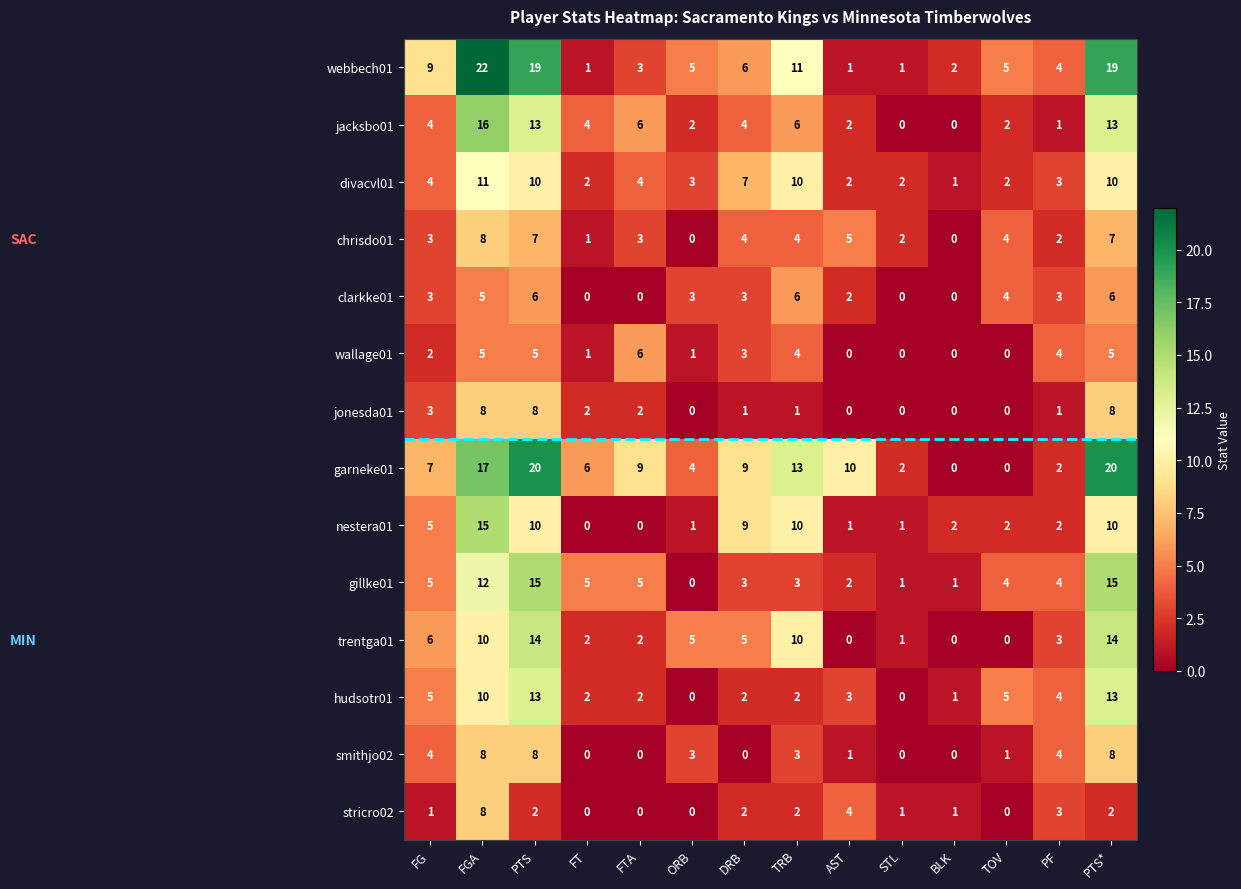

Which label corresponds to the largest value in the chart?

FGA